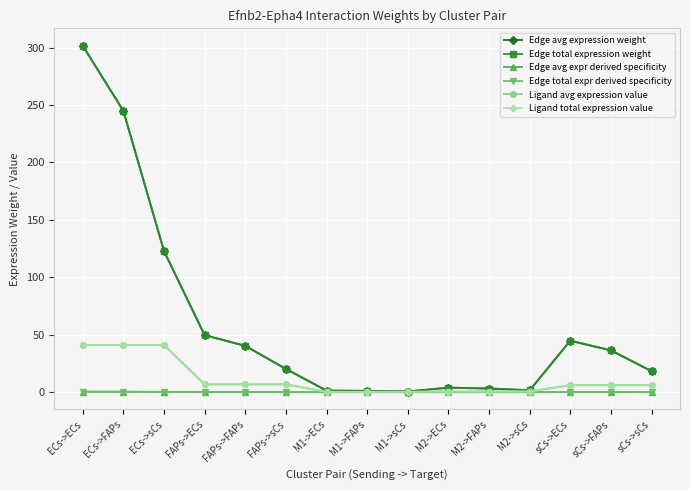

At which label does Edge total expression weight reach its peak?

ECs->ECs